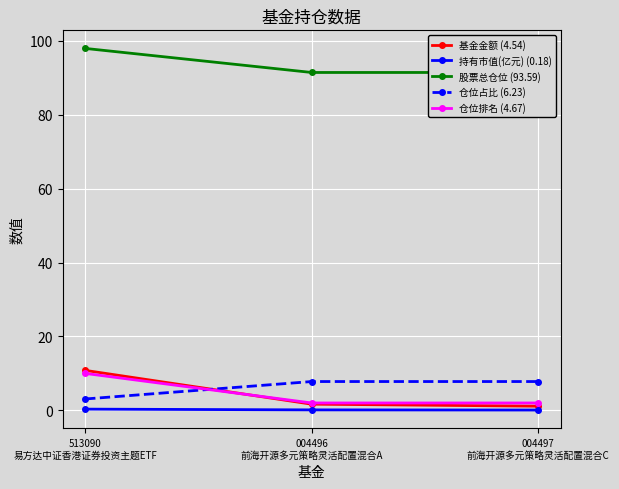

How many data points in 仓位排名 (4.67) are above 2?

1